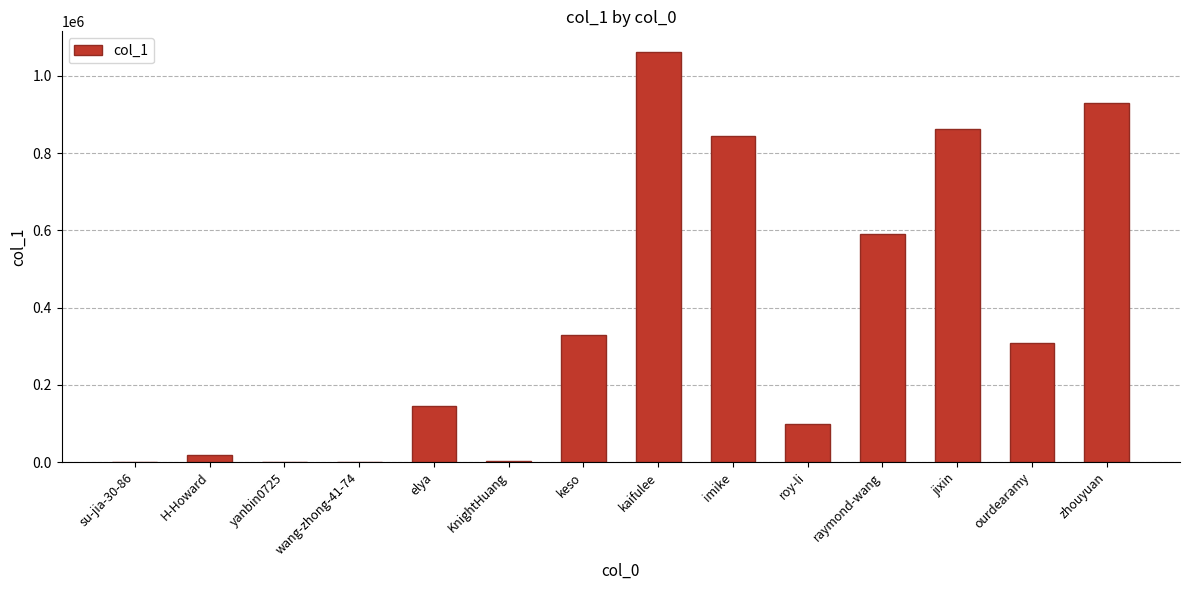

What is the change in value from KnightHuang to roy-li?

+96010